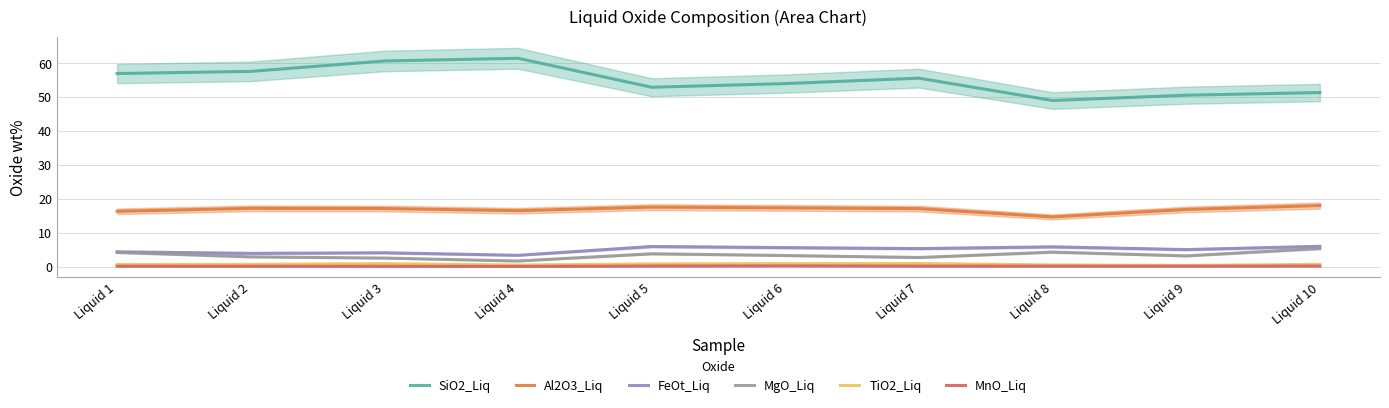

Reading right to left, extract all data points from this chart.

SiO2_Liq: 51.4	50.6	49.1	55.7	54.1	53.0	61.5	60.7	57.7	57.0
Al2O3_Liq: 18.0	16.9	14.7	17.1	17.3	17.6	16.5	17.1	17.2	16.3
FeOt_Liq: 6.0	5.0	5.8	5.3	5.6	5.9	3.3	4.1	3.9	4.4
MgO_Liq: 5.3	3.2	4.3	2.7	3.3	3.8	1.6	2.5	2.9	4.2
TiO2_Liq: 0.7	0.3	0.5	0.9	0.9	0.8	0.4	0.9	0.7	0.6
MnO_Liq: 0.1	0.1	0.1	0.1	0.2	0.1	0.0	0.1	0.1	0.1